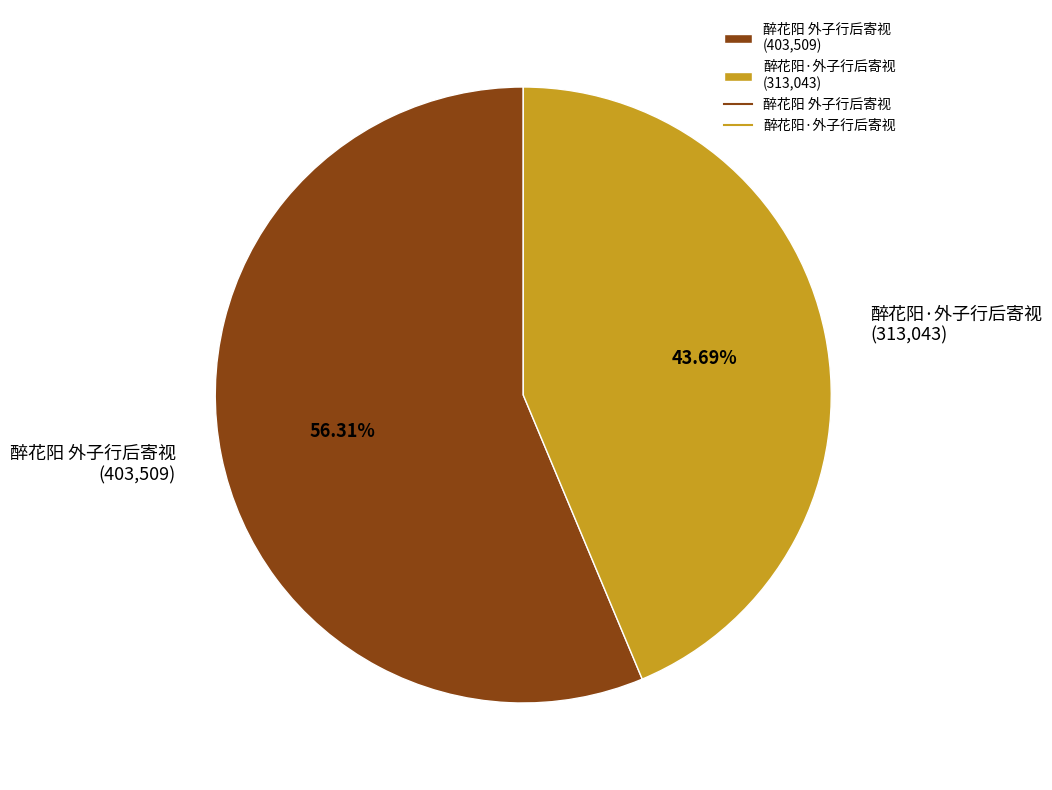

Does any single category account for the majority?

Yes